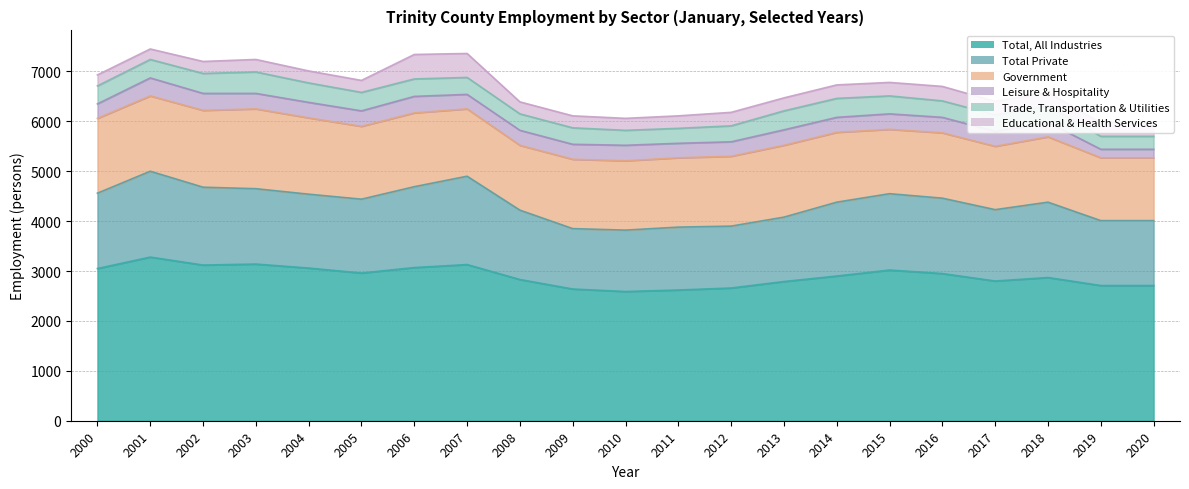

True or false: Total Private and Total, All Industries cross at least once.

False